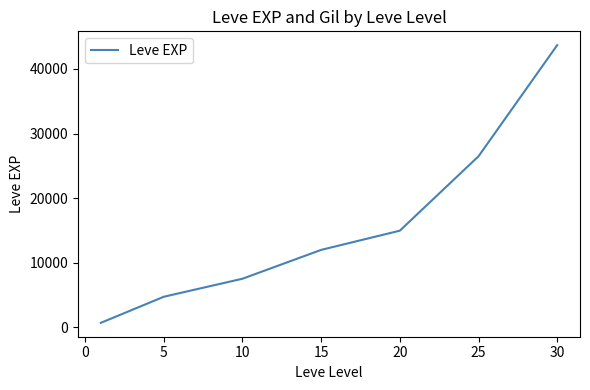

What is the sum of all values?

110138